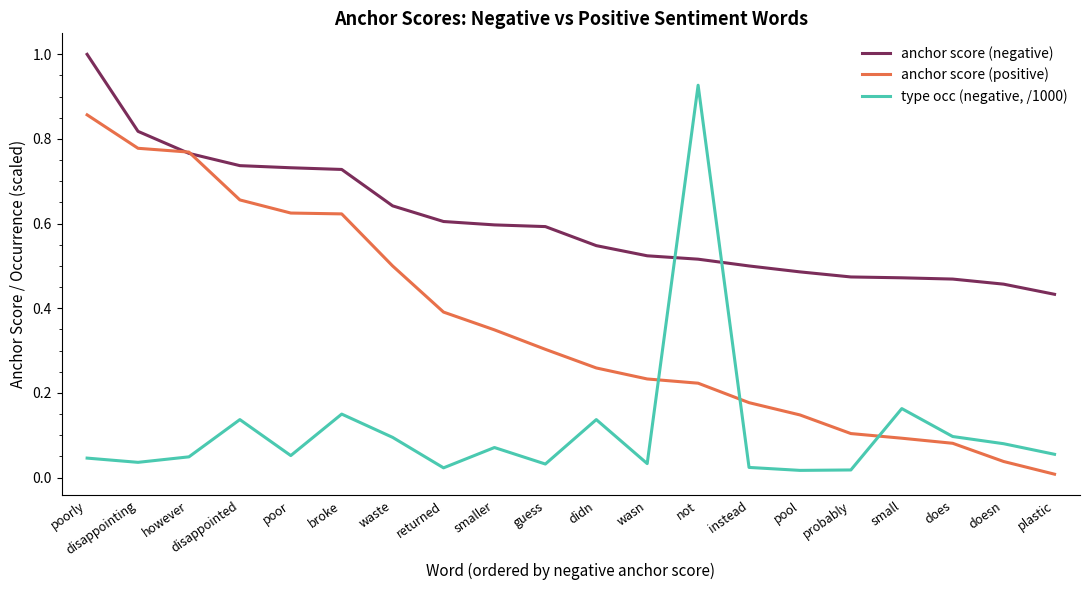

Which series changed the most between poor and probably?

anchor score (positive)